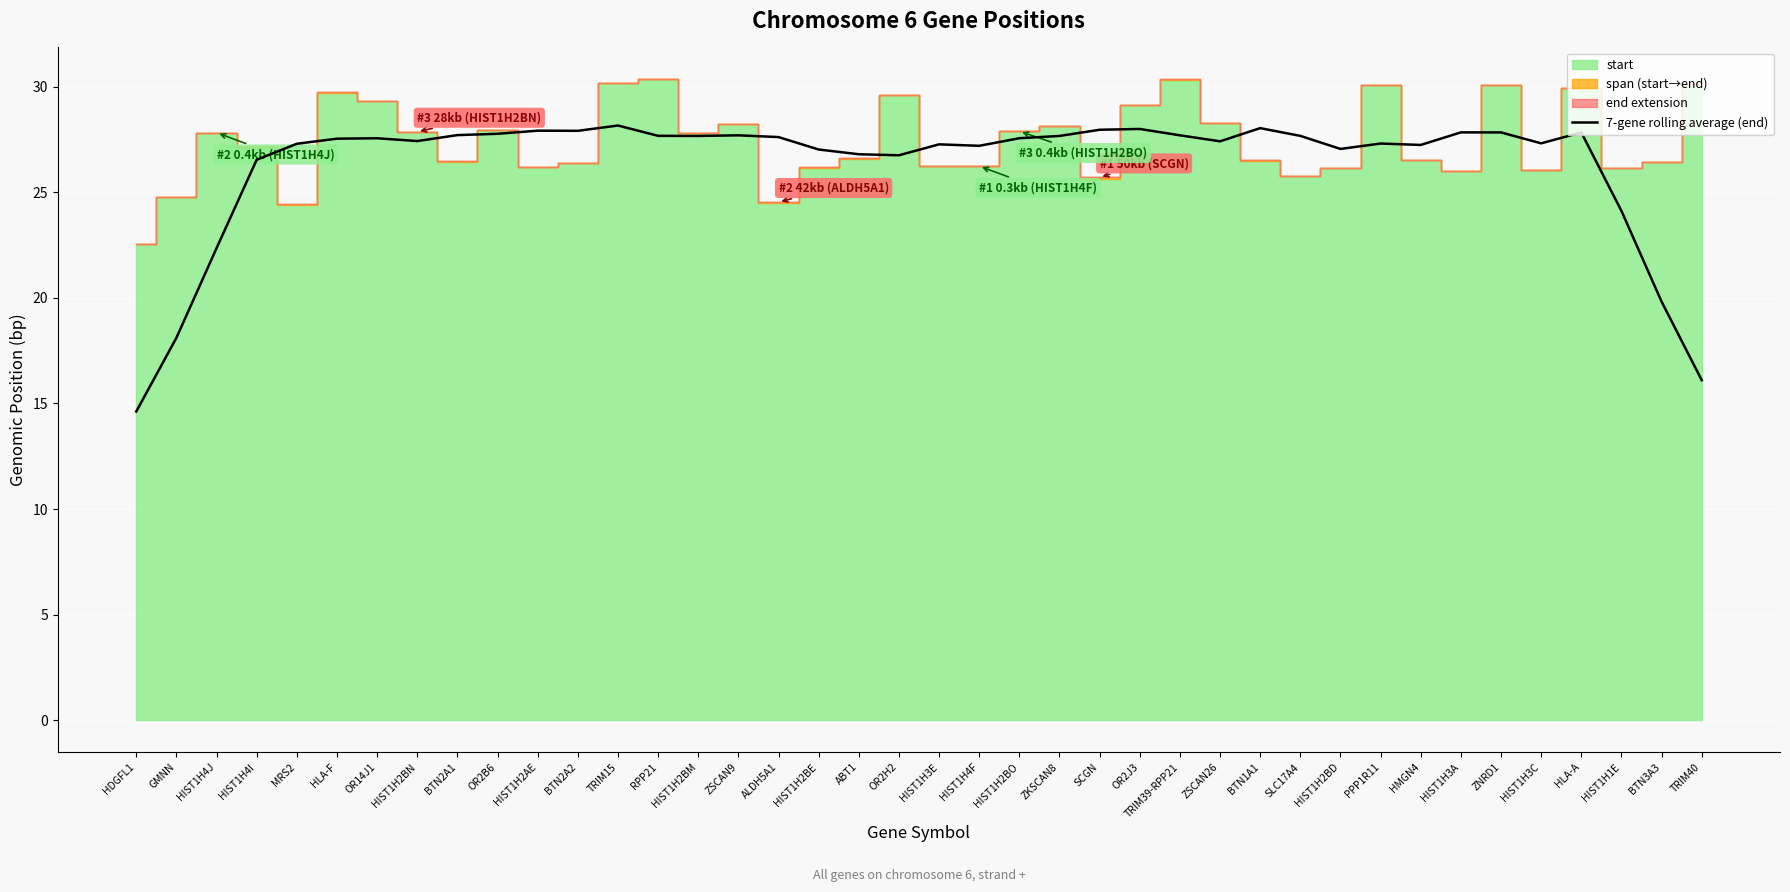

What is the ratio of the value at HIST1H2BM to the value at ZSCAN26?

1.0